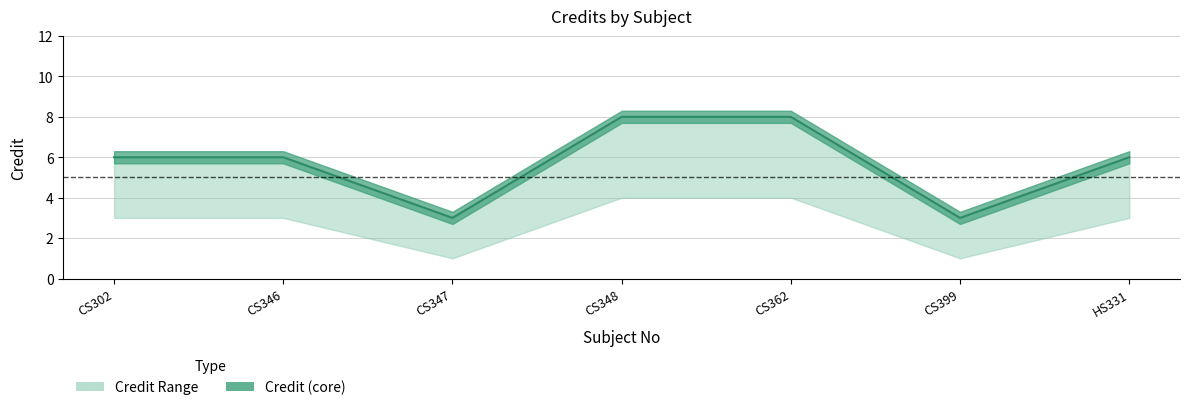

Does the chart have visible grid lines?

Yes